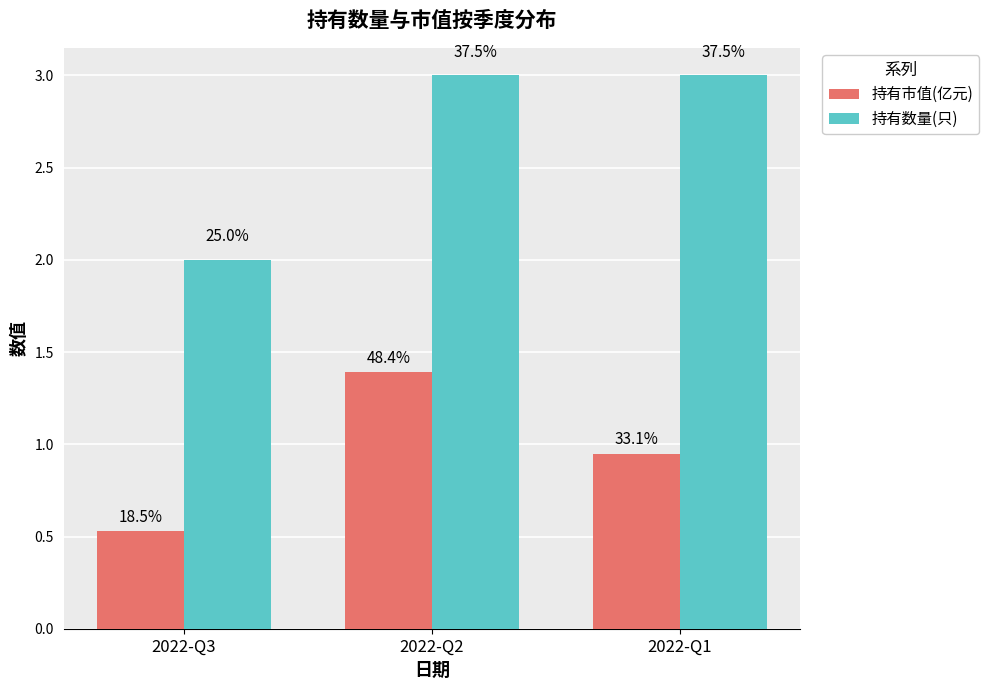

What are all the series names shown in the legend?

持有市值(亿元), 持有数量(只)